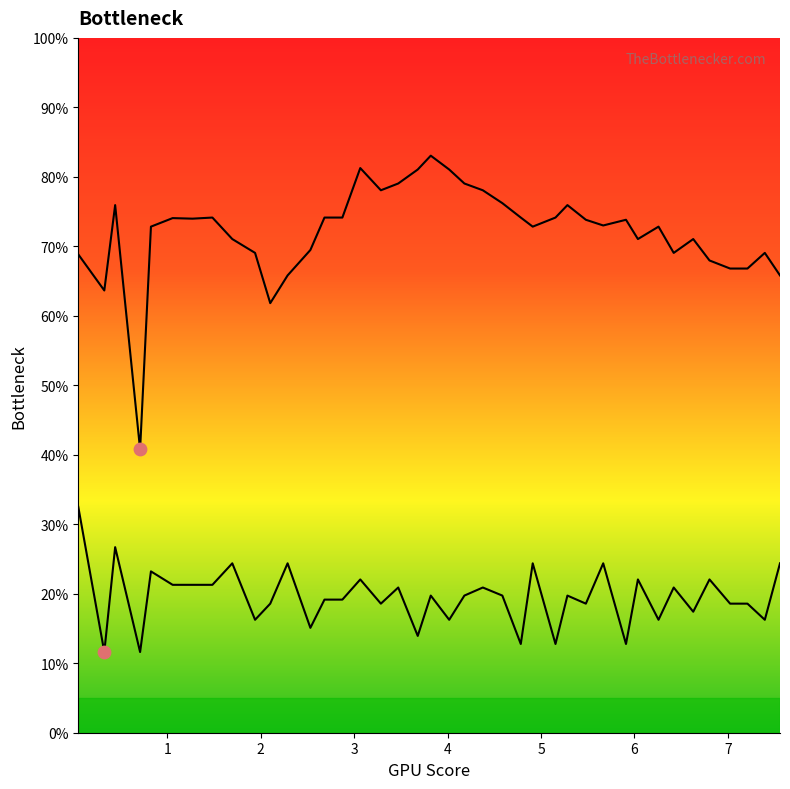

At which category is the sum across all series the highest?

3.065034